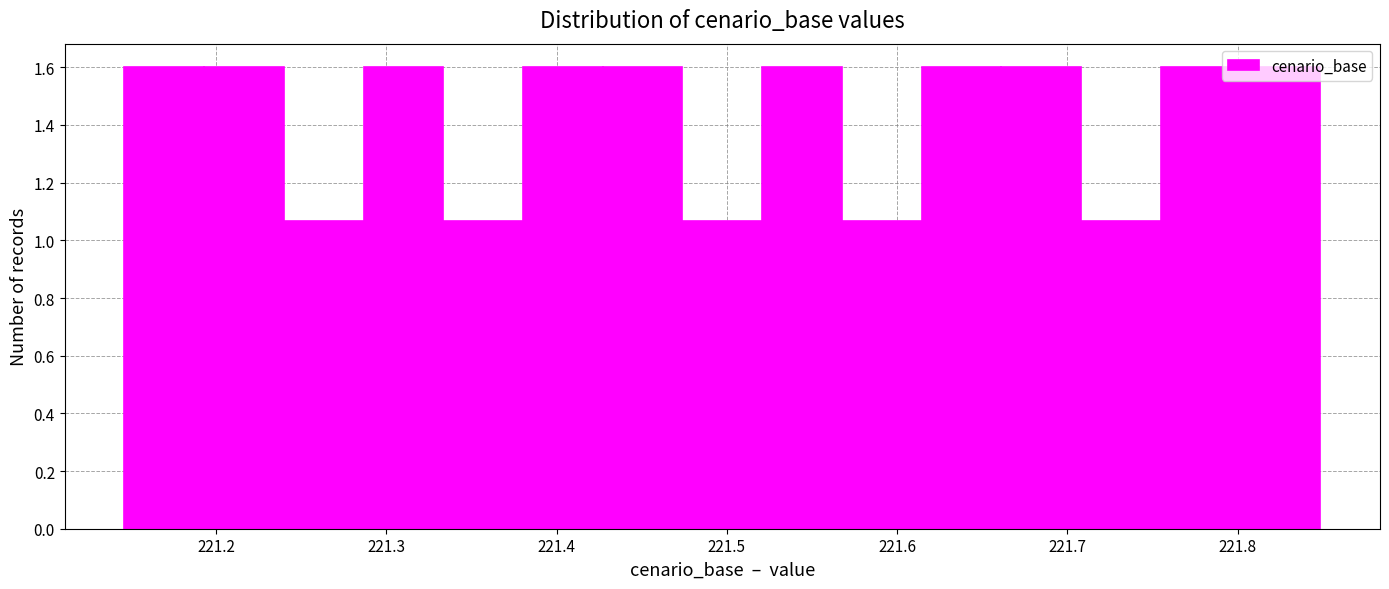

Reading left to right, transcribe this chart: for each bar, give the range it covers on the x-axis and its height. Neither the bar edges nor the heights are printed on the chart, so give them approximately, as read against the axes.

221.15 to 221.19: 1.60
221.19 to 221.24: 1.60
221.24 to 221.29: 1.06
221.29 to 221.33: 1.60
221.33 to 221.38: 1.06
221.38 to 221.43: 1.60
221.43 to 221.47: 1.60
221.47 to 221.52: 1.06
221.52 to 221.57: 1.60
221.57 to 221.61: 1.06
221.61 to 221.66: 1.60
221.66 to 221.71: 1.60
221.71 to 221.75: 1.06
221.75 to 221.80: 1.60
221.80 to 221.85: 1.60